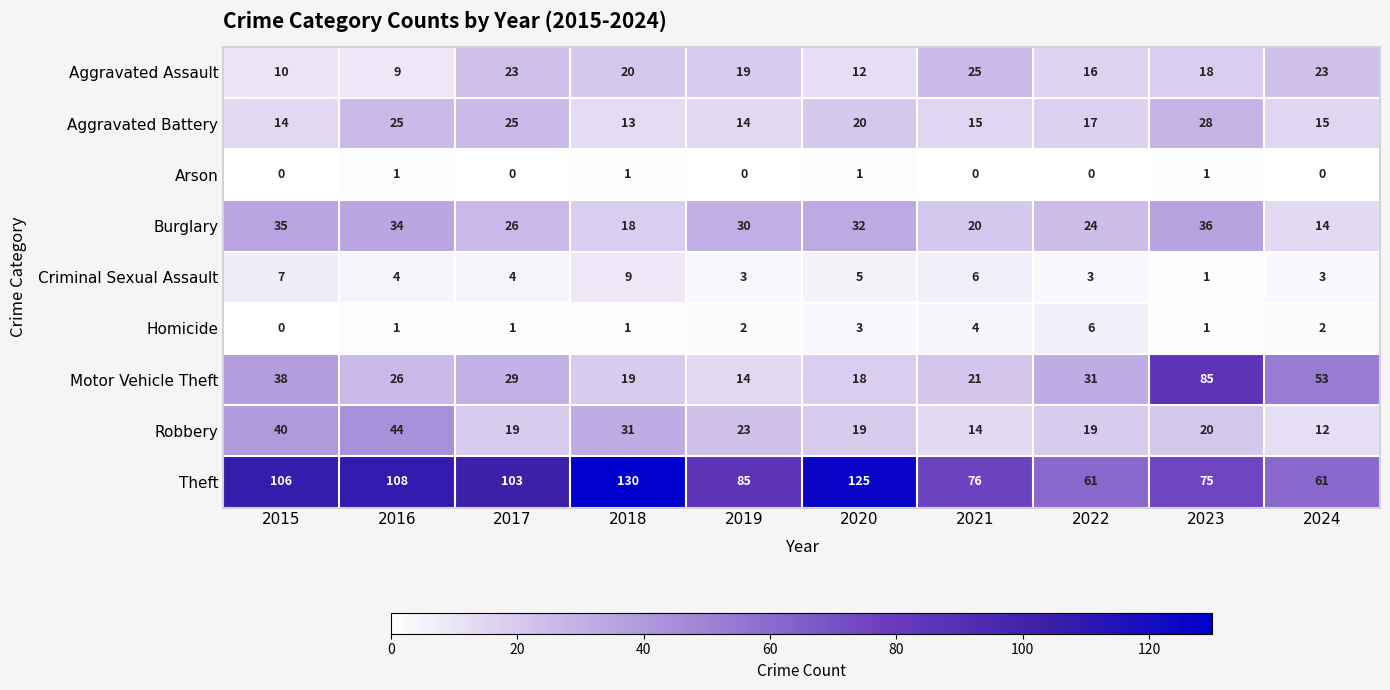

What value does the Robbery series have at 2019, to the nearest 5?

25